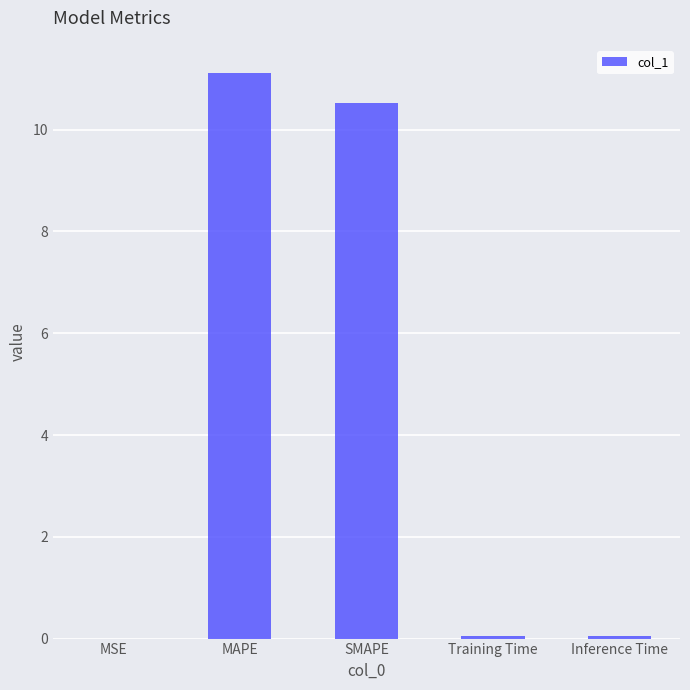

True or false: the data shows 11.1 at MAPE.

True